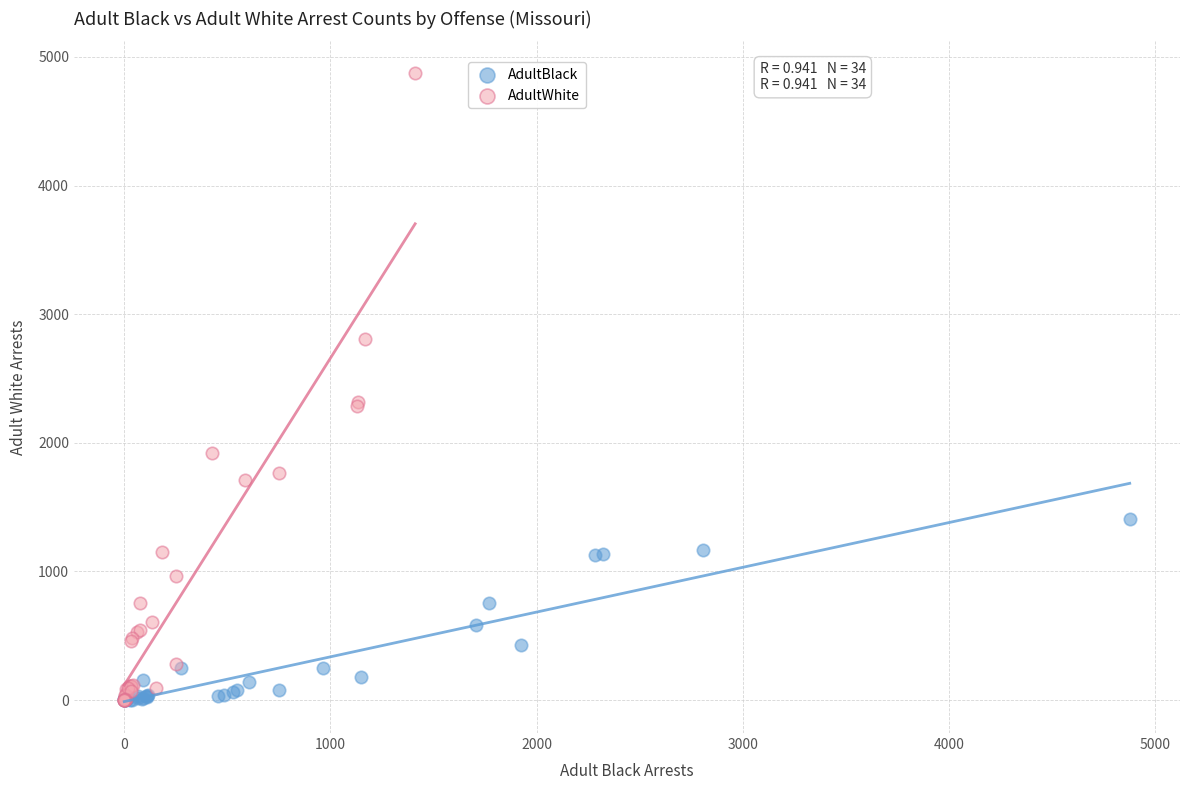

Which series has the widest spread of Y values?

AdultWhite